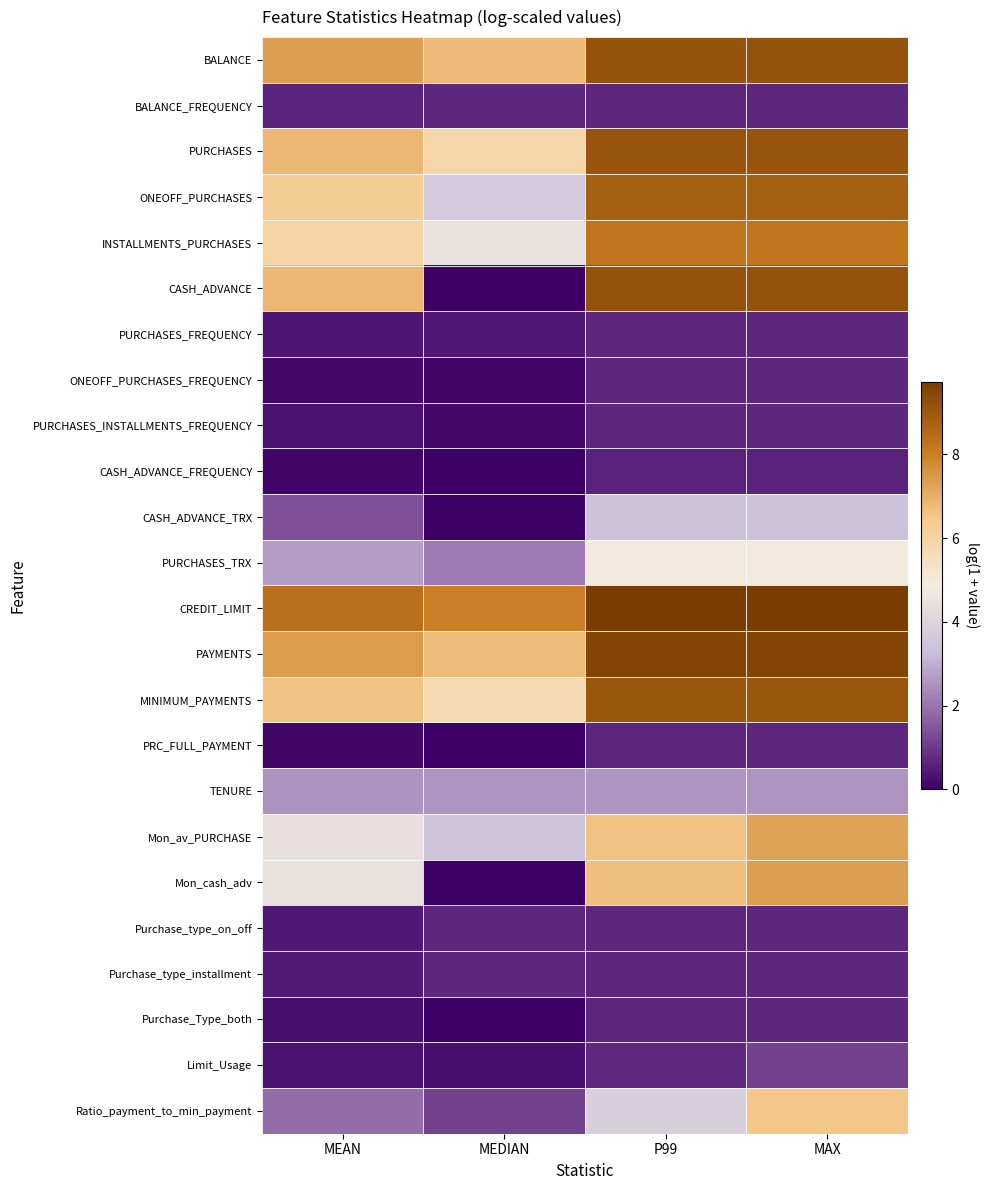

Reading right to left, what are all the values shown in this chart?

BALANCE: MAX=9.1	P99=9.1	MEDIAN=6.8	MEAN=7.3
BALANCE_FREQUENCY: MAX=0.7	P99=0.7	MEDIAN=0.7	MEAN=0.6
PURCHASES: MAX=9.1	P99=9.1	MEDIAN=5.9	MEAN=6.8
ONEOFF_PURCHASES: MAX=8.8	P99=8.8	MEDIAN=3.7	MEAN=6.3
INSTALLMENTS_PURCHASES: MAX=8.3	P99=8.3	MEDIAN=4.5	MEAN=6.0
CASH_ADVANCE: MAX=9.2	P99=9.2	MEDIAN=0.0	MEAN=6.8
PURCHASES_FREQUENCY: MAX=0.7	P99=0.7	MEDIAN=0.4	MEAN=0.4
ONEOFF_PURCHASES_FREQUENCY: MAX=0.7	P99=0.7	MEDIAN=0.1	MEAN=0.2
PURCHASES_INSTALLMENTS_FREQUENCY: MAX=0.7	P99=0.7	MEDIAN=0.2	MEAN=0.3
CASH_ADVANCE_FREQUENCY: MAX=0.6	P99=0.6	MEDIAN=0.0	MEAN=0.1
CASH_ADVANCE_TRX: MAX=3.4	P99=3.4	MEDIAN=0.0	MEAN=1.4
PURCHASES_TRX: MAX=4.8	P99=4.8	MEDIAN=2.1	MEAN=2.7
CREDIT_LIMIT: MAX=9.7	P99=9.7	MEDIAN=8.0	MEAN=8.4
PAYMENTS: MAX=9.5	P99=9.5	MEDIAN=6.8	MEAN=7.4
MINIMUM_PAYMENTS: MAX=9.1	P99=9.1	MEDIAN=5.7	MEAN=6.6
PRC_FULL_PAYMENT: MAX=0.7	P99=0.7	MEDIAN=0.0	MEAN=0.1
TENURE: MAX=2.6	P99=2.6	MEDIAN=2.6	MEAN=2.5
Mon_av_PURCHASE: MAX=7.3	P99=6.6	MEDIAN=3.5	MEAN=4.4
Mon_cash_adv: MAX=7.4	P99=6.7	MEDIAN=0.0	MEAN=4.5
Purchase_type_on_off: MAX=0.7	P99=0.7	MEDIAN=0.7	MEAN=0.4
Purchase_type_installment: MAX=0.7	P99=0.7	MEDIAN=0.7	MEAN=0.4
Purchase_Type_both: MAX=0.7	P99=0.7	MEDIAN=0.0	MEAN=0.3
Limit_Usage: MAX=1.1	P99=0.7	MEDIAN=0.3	MEAN=0.3
Ratio_payment_to_min_payment: MAX=6.5	P99=3.8	MEDIAN=1.1	MEAN=1.9